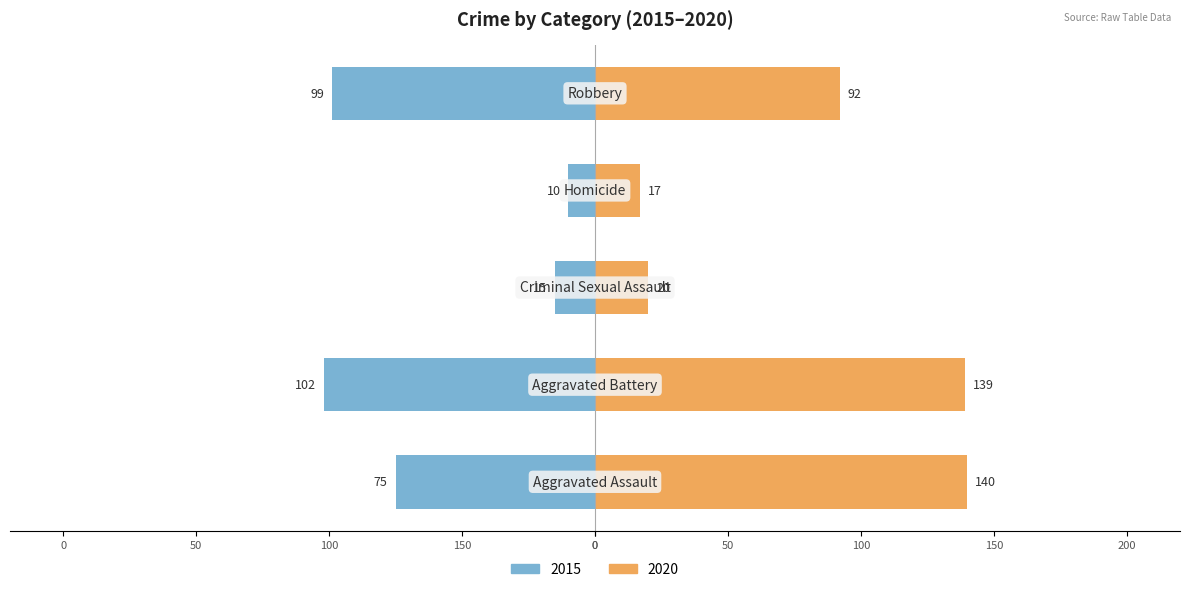

Does the chart contain any negative values?

No